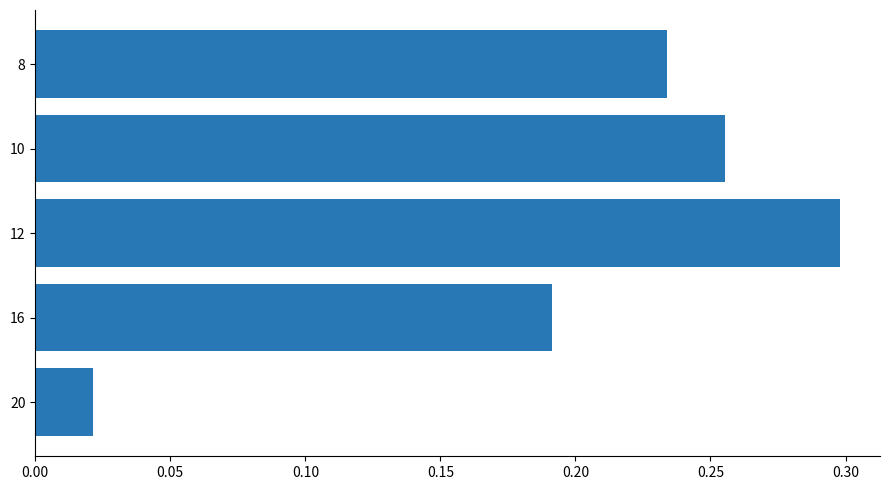

How many categories are shown in the chart?

5